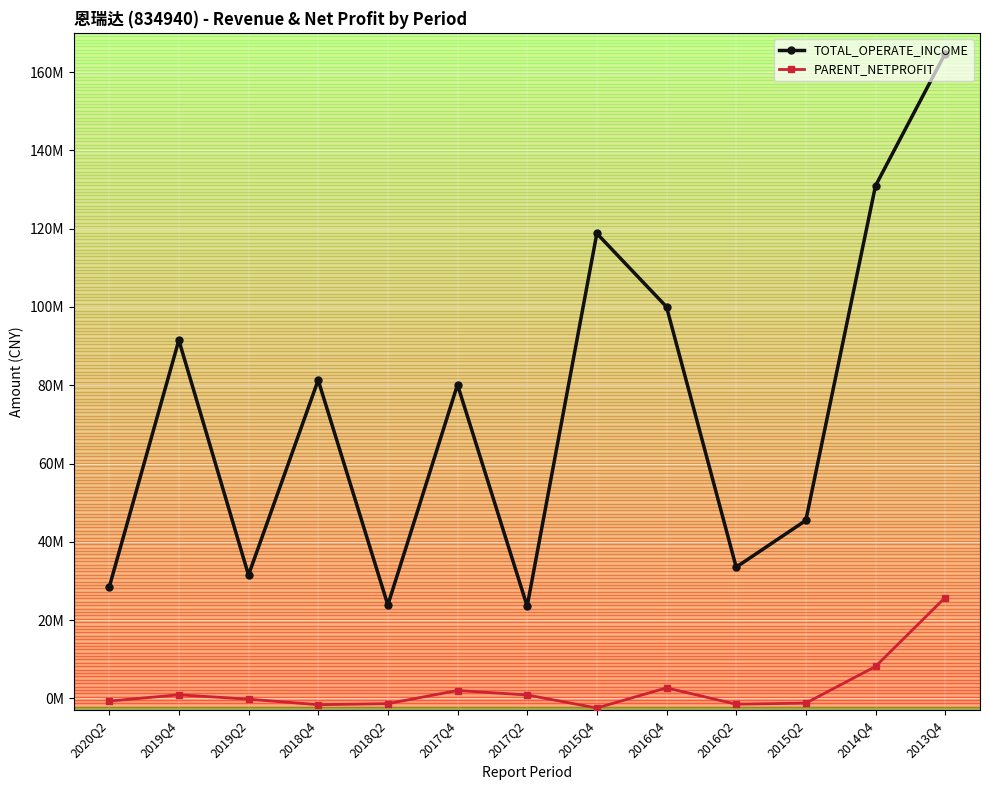

What are all the series names shown in the legend?

TOTAL_OPERATE_INCOME, PARENT_NETPROFIT